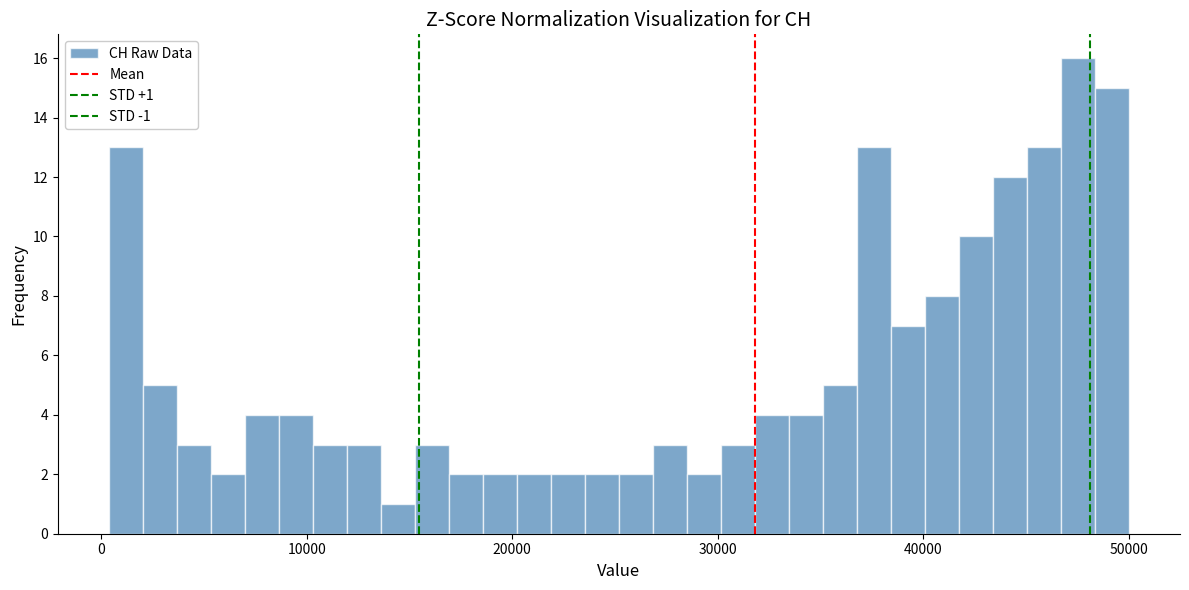

Read against the x-axis, roughly where is the centre of the tallest bar?

48000